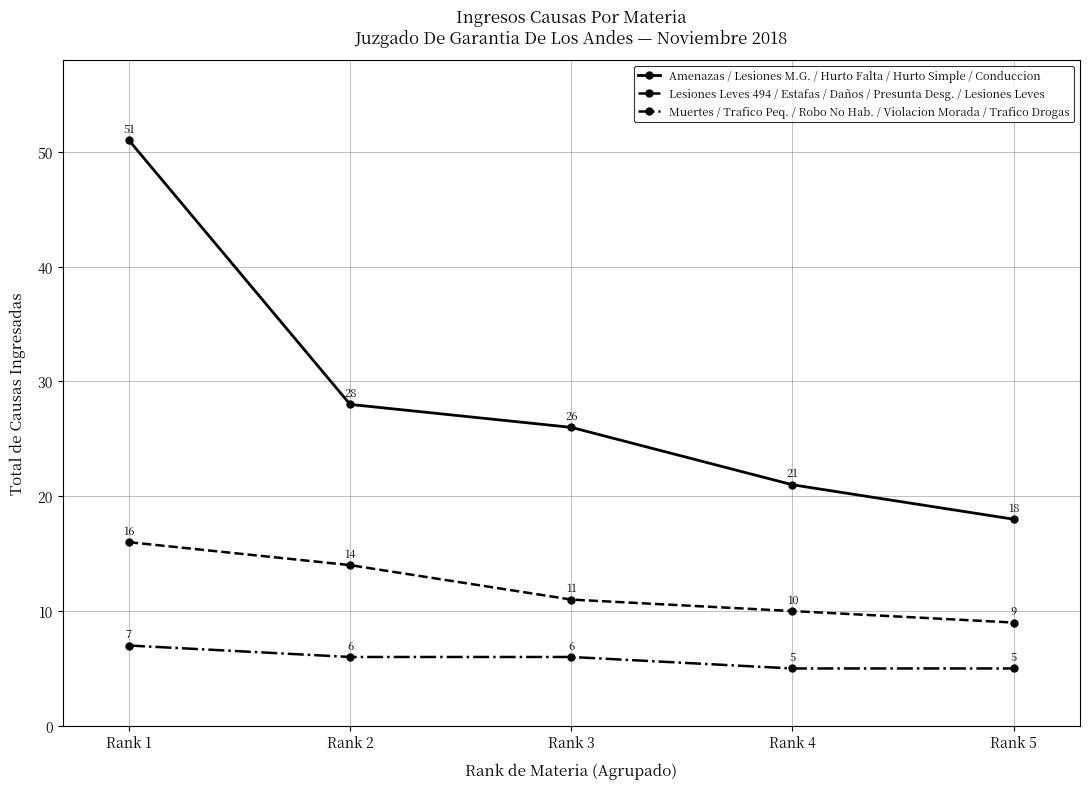

What is the value of the Amenazas / Lesiones M.G. / Hurto Falta / Hurto Simple / Conduccion point at the 4th from the left?

21